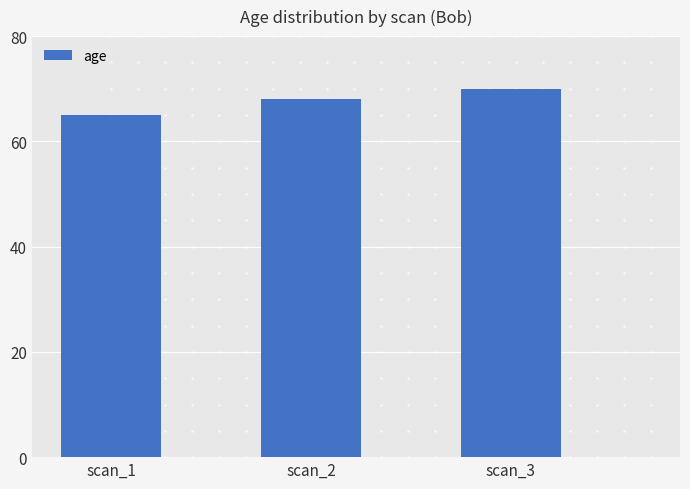

List the labels in order of value, smallest first.

scan_1, scan_2, scan_3